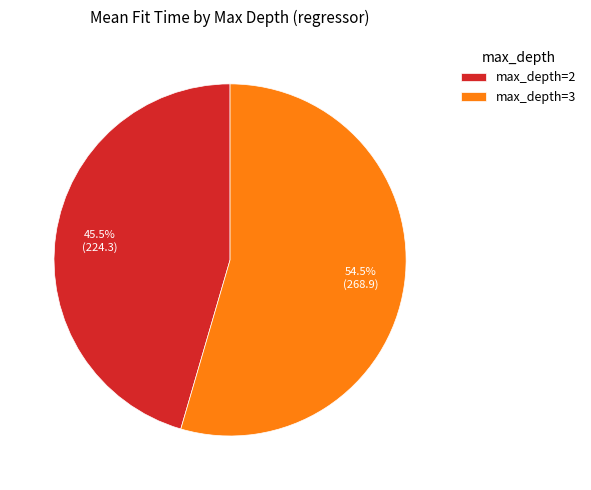

Does max_depth=3 represent more than half of the total?

Yes